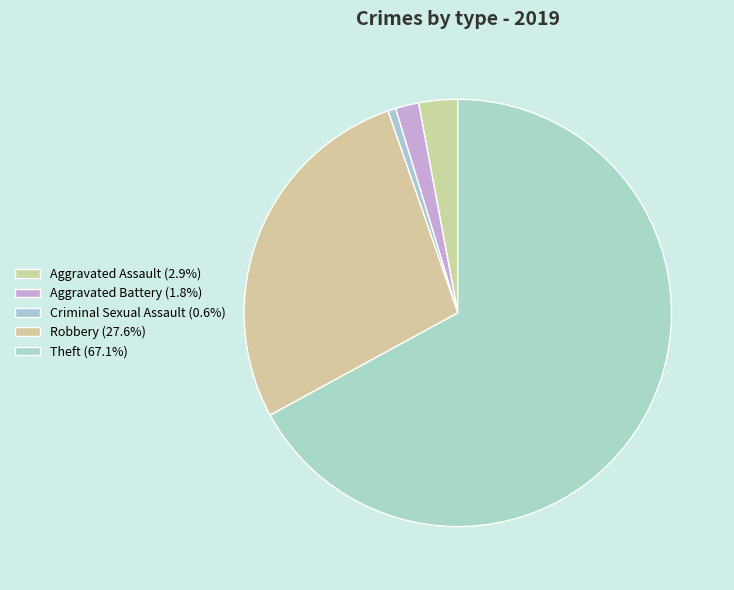

True or false: Aggravated Battery accounts for 2% of the total.

True